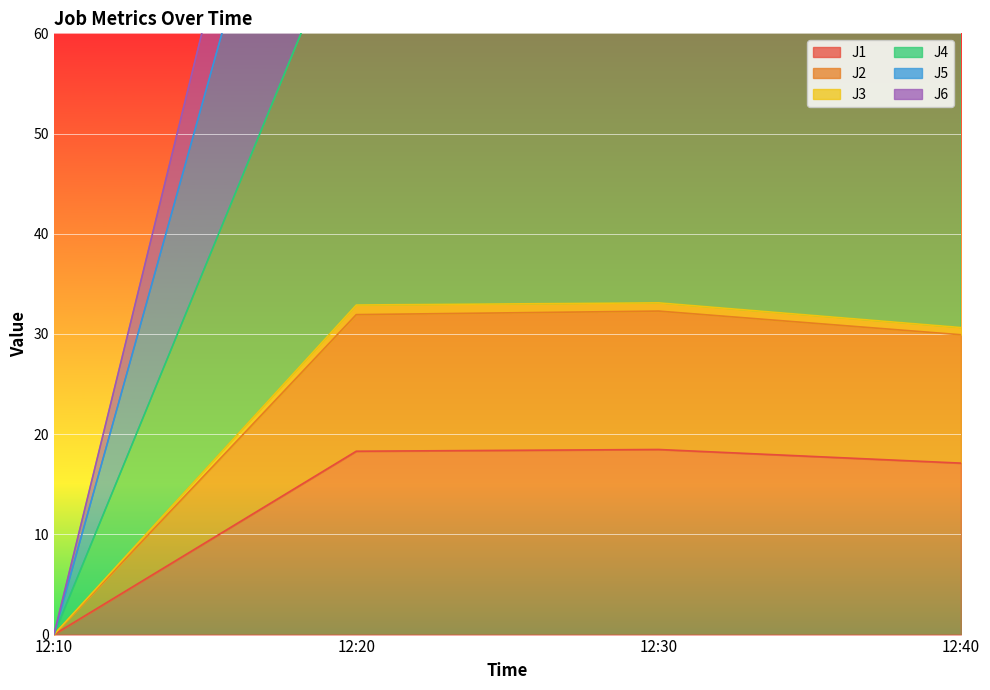

Reading left to right, transcribe all the data shown in this chart.

J1: 12:10=0.0	12:20=18.3	12:30=18.5	12:40=17.1
J2: 12:10=0.0	12:20=31.9	12:30=32.3	12:40=29.9
J3: 12:10=0.0	12:20=108.0	12:30=107.9	12:40=99.6
J4: 12:10=0.0	12:20=73.4	12:30=73.8	12:40=68.2
J5: 12:10=0.0	12:20=122.7	12:30=122.6	12:40=113.2
J6: 12:10=0.0	12:20=32.9	12:30=33.1	12:40=30.6